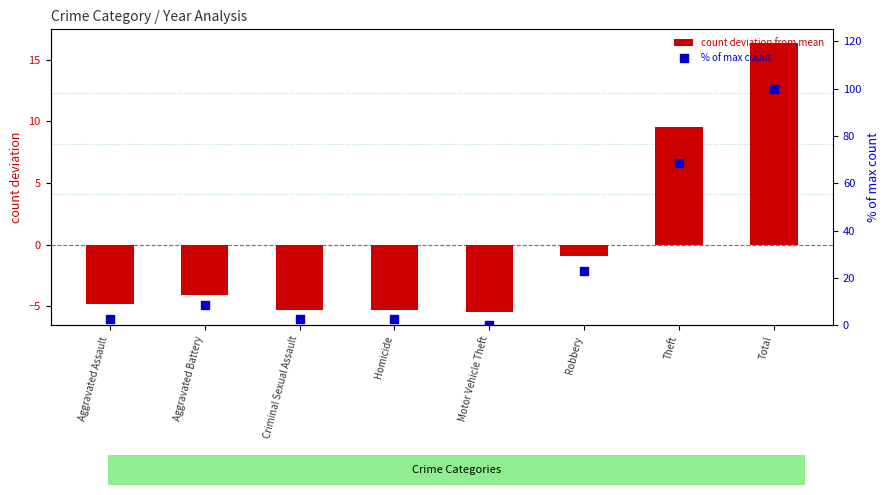

What are all the series names shown in the legend?

count deviation from mean, % of max count